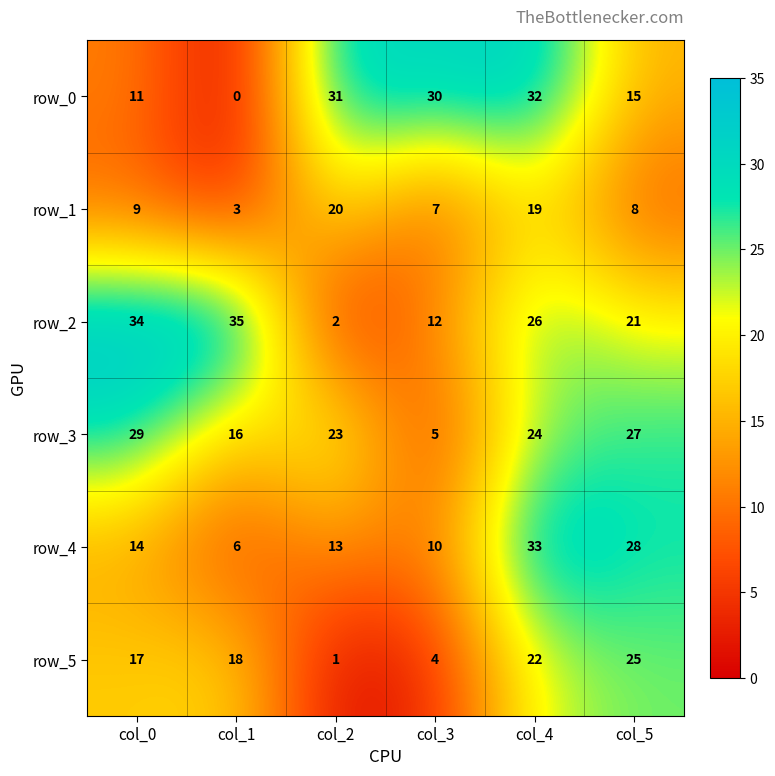

Where is row_3 nearest to the value 17?

col_1